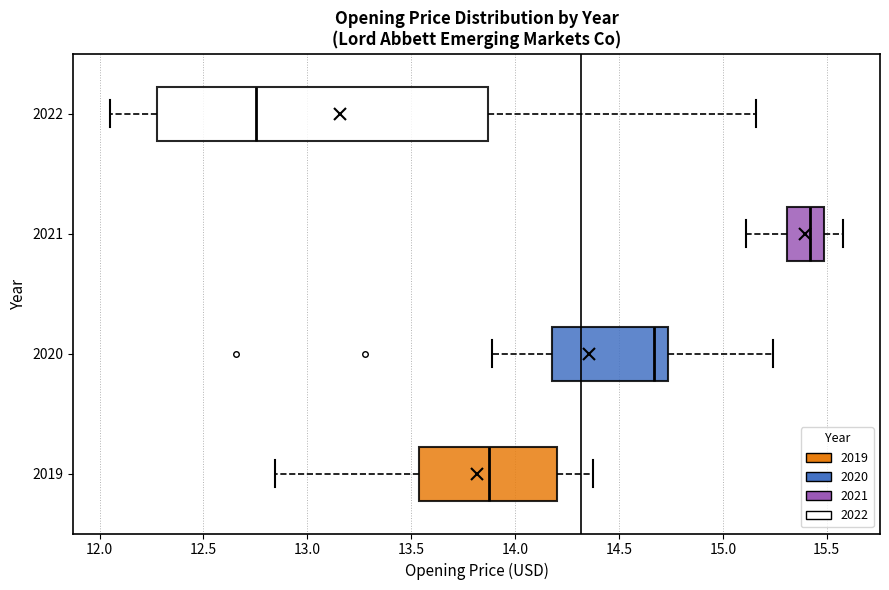

Which box is the widest, from its left edge to its right edge?

2022